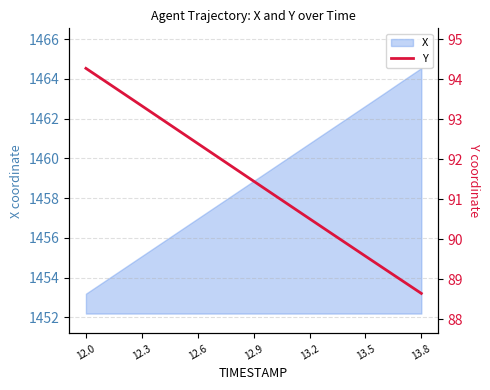

Where is the data nearest to the value 91?

10